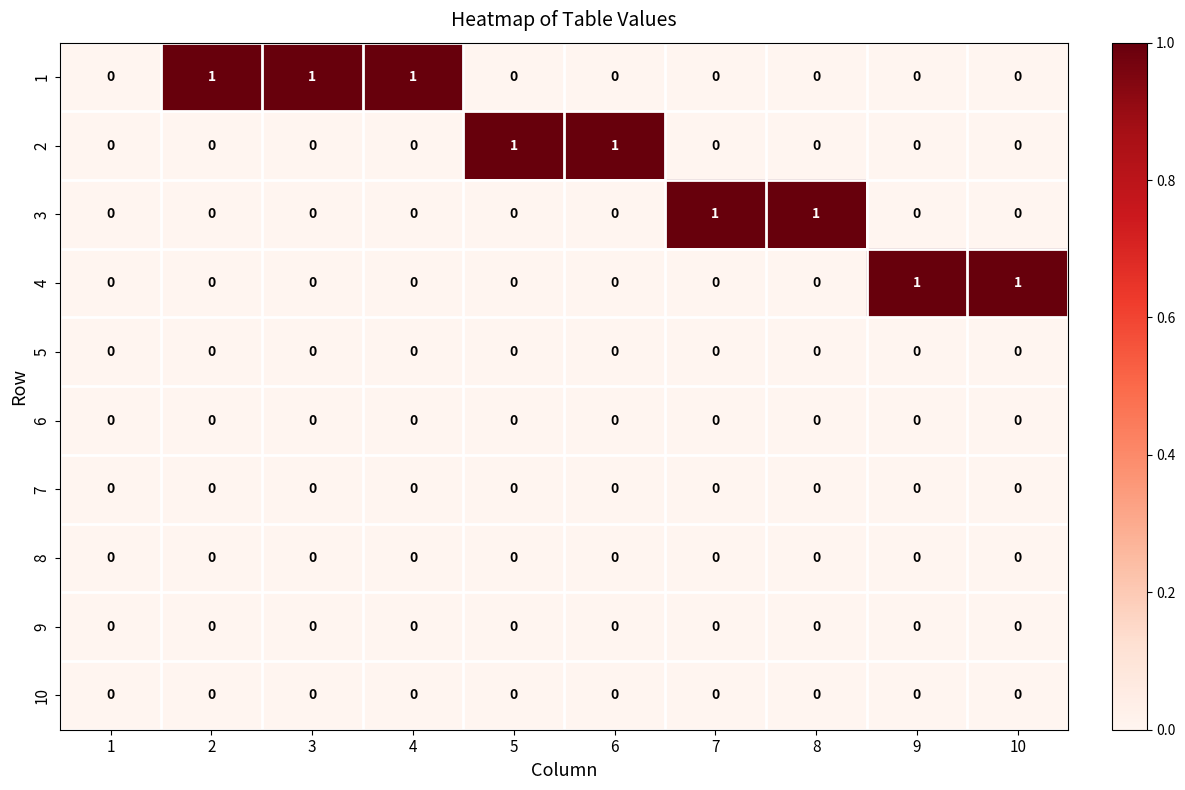

Count the 1 values in the range 0 to 1.

10